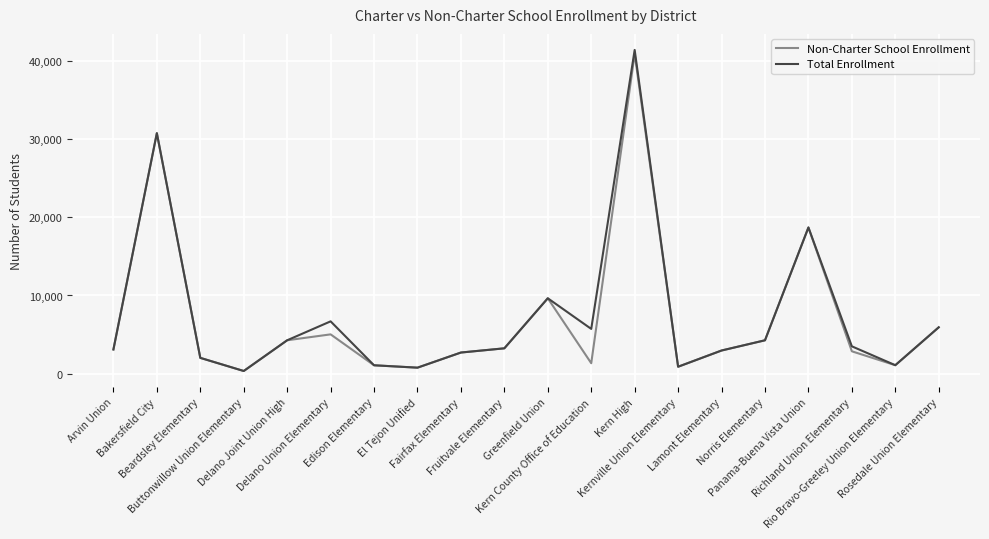

True or false: Non-Charter School Enrollment and Total Enrollment cross at least once.

False